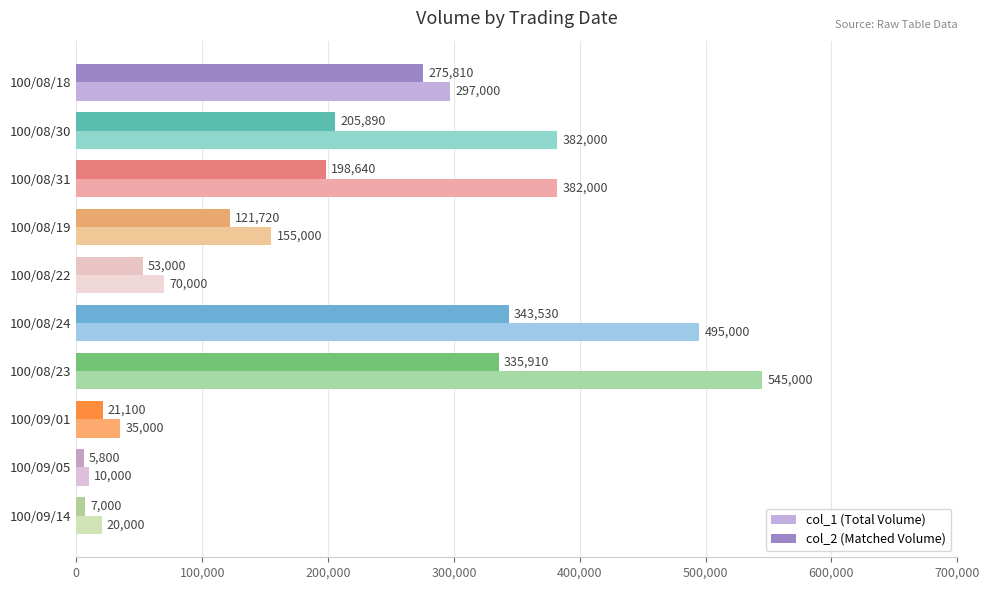

Rank the series by their maximum value, from lowest to highest.

col_2 (Matched Volume), col_1 (Total Volume)